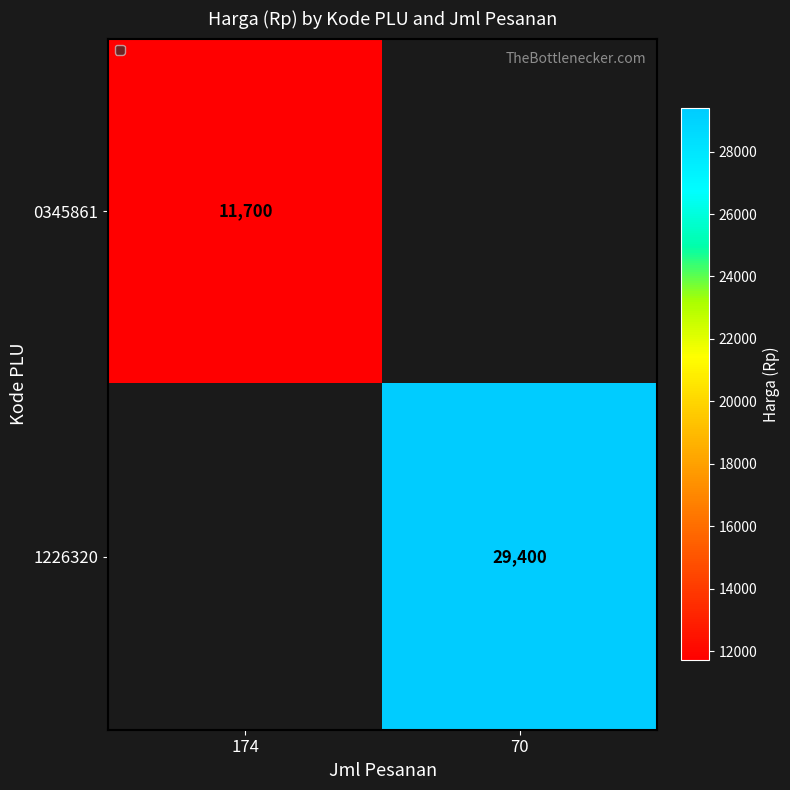

True or false: 1226320 has a value of 43764 at 70.

False